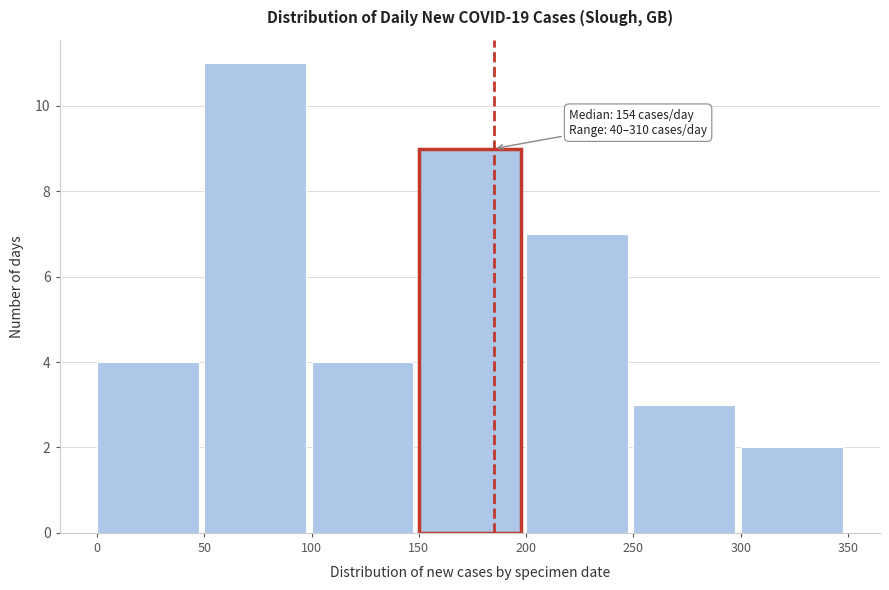

Over which range of the x-axis is the bar tallest?

50 to 100